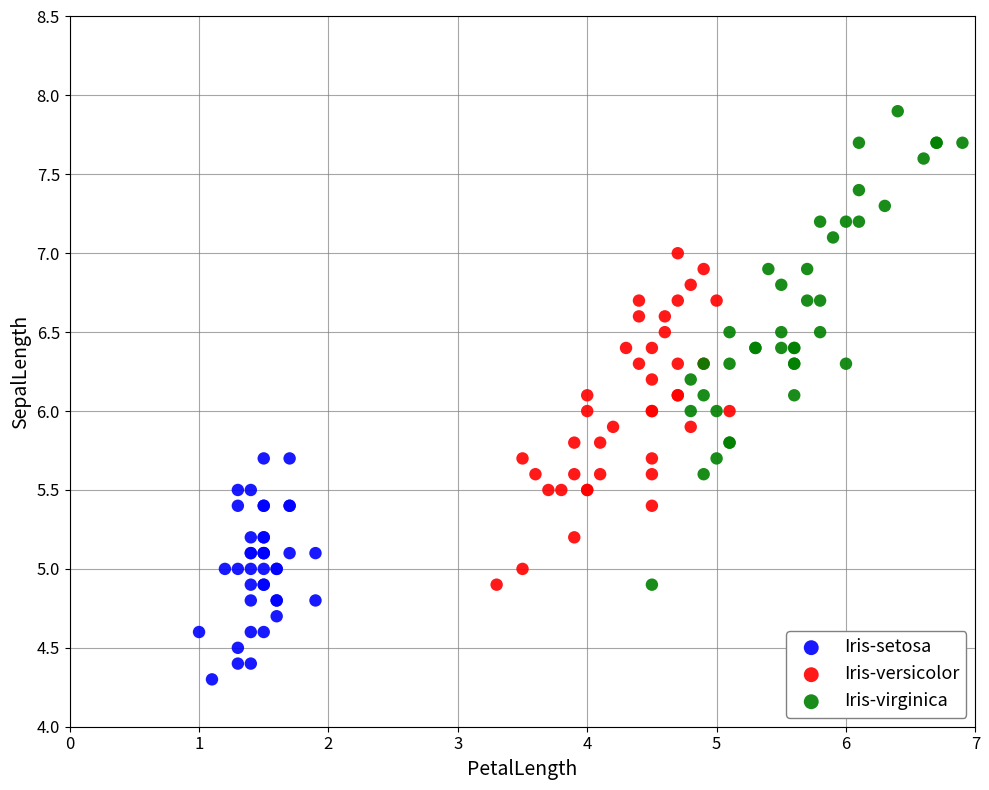

Which series reaches the maximum Y coordinate?

Iris-virginica